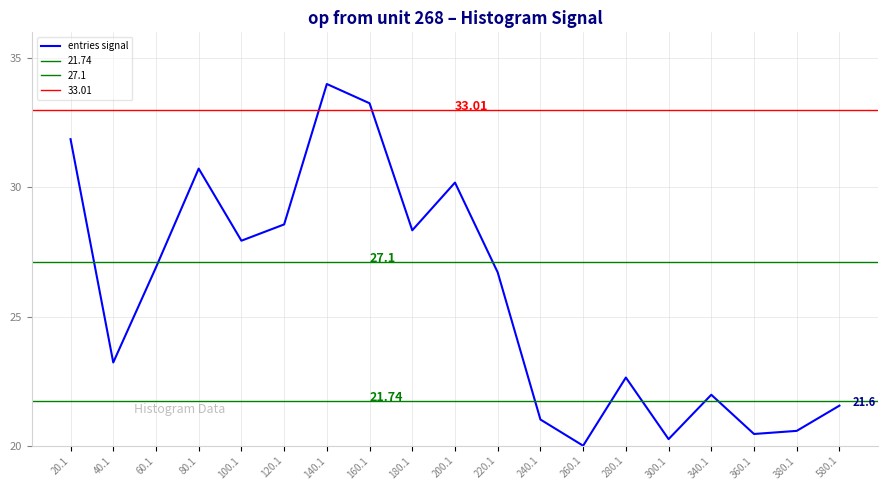

List the labels in order of value, smallest first.

260.1, 300.1, 360.1, 380.1, 240.1, 580.1, 340.1, 280.1, 40.1, 220.1, 60.1, 100.1, 180.1, 120.1, 200.1, 80.1, 20.1, 160.1, 140.1